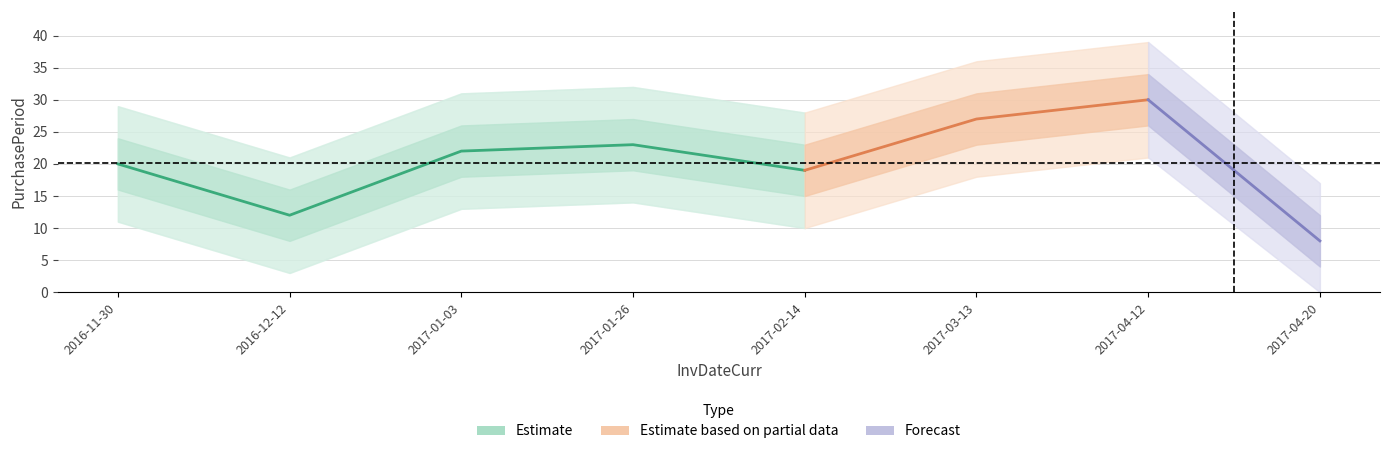

True or false: the data has more than 2 interior local peaks.

False